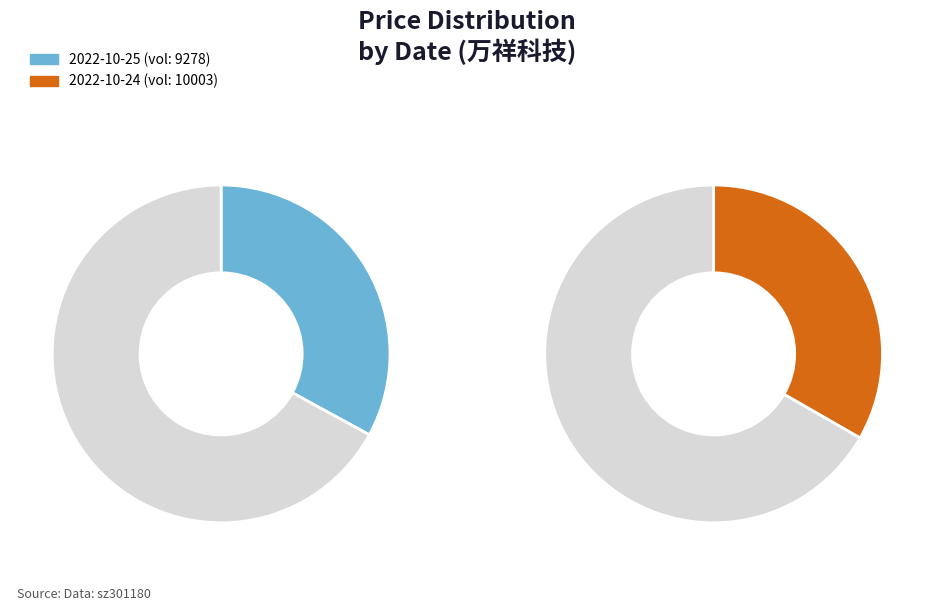

What percentage do 2022-10-24 (10003) and 2022-10-25 (9278) together represent?

66.2%